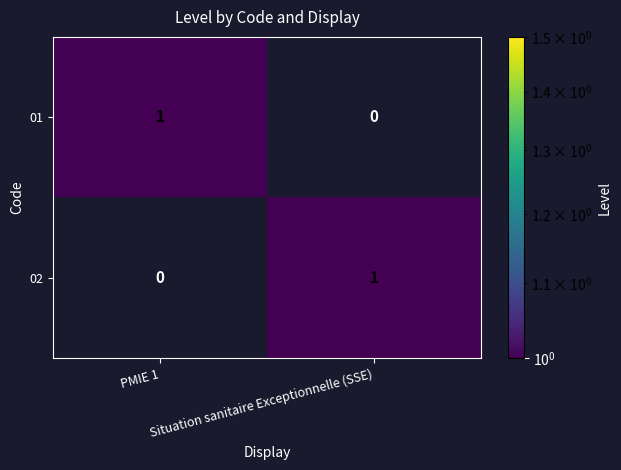

At which label is 01 closest to 0?

Situation sanitaire Exceptionnelle (SSE)